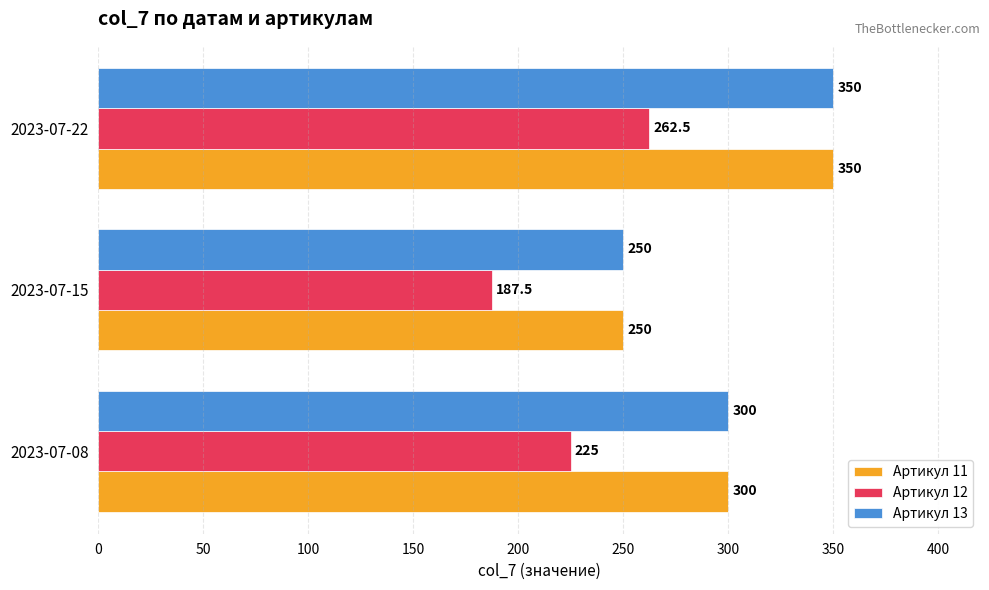

Which label corresponds to the smallest value in the chart?

2023-07-15